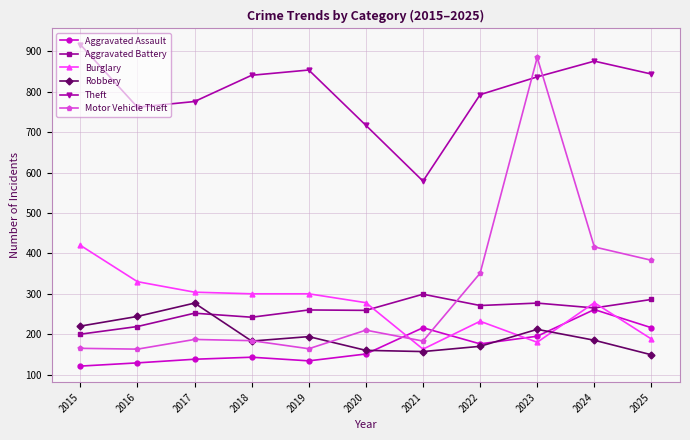

What is the highest value of the Aggravated Assault series?

261